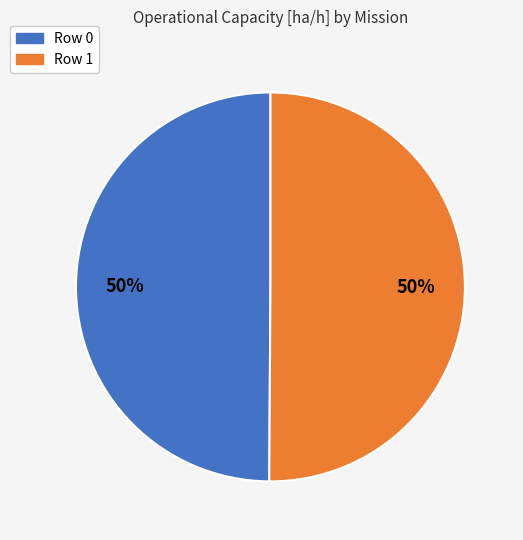

How many segments does this pie chart have?

2